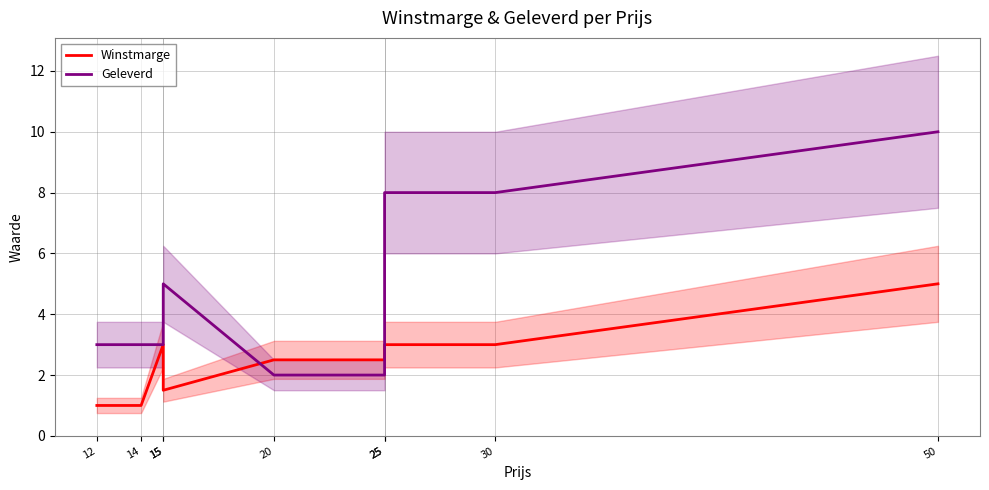

How many Geleverd values are between 3 and 8?

6